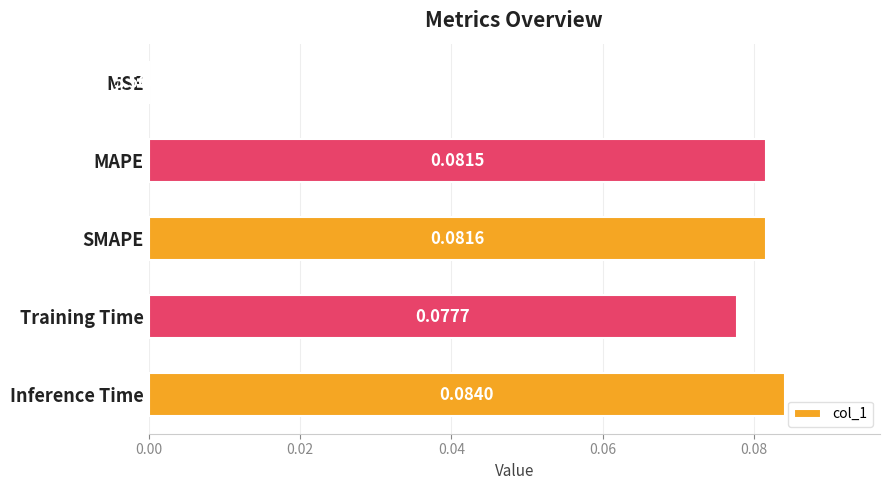

Where is the data nearest to the value 0?

MSE